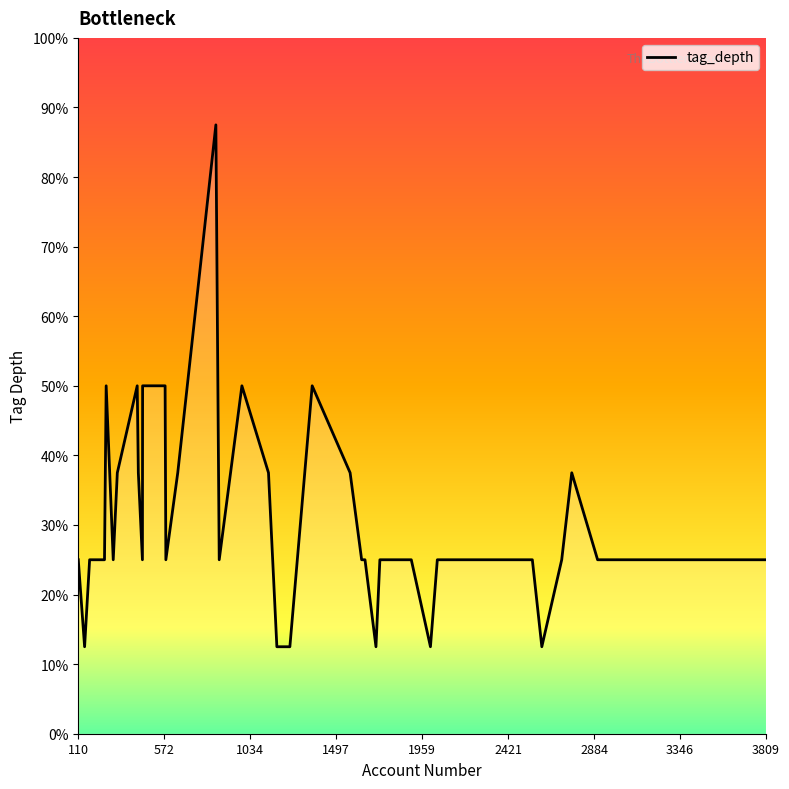

True or false: there are more than 1 points higher than both neighbors.

True